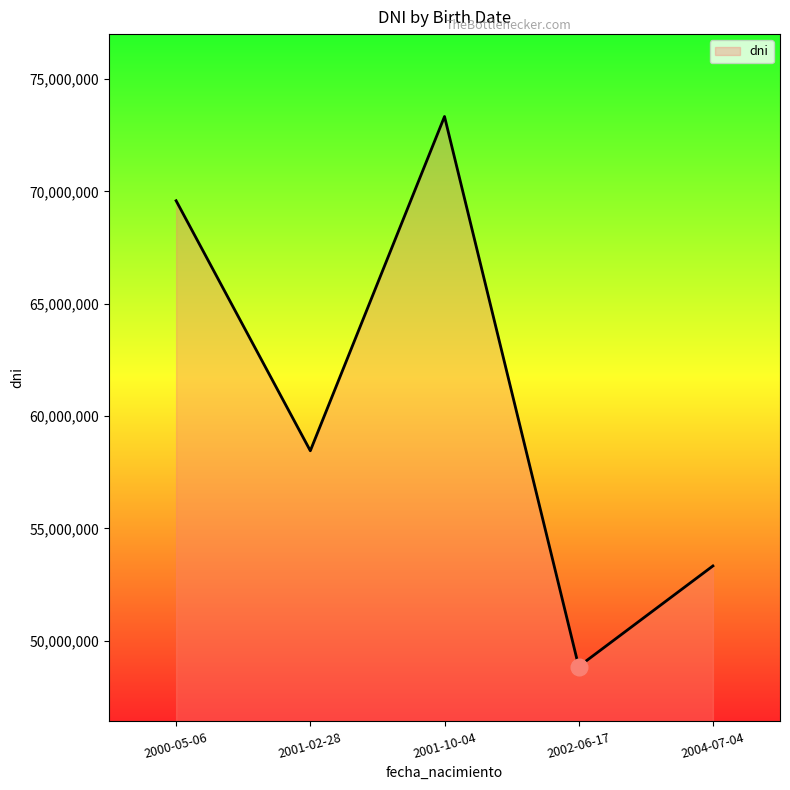

Is it true that the value at 2004-07-04 is 34763642?

False